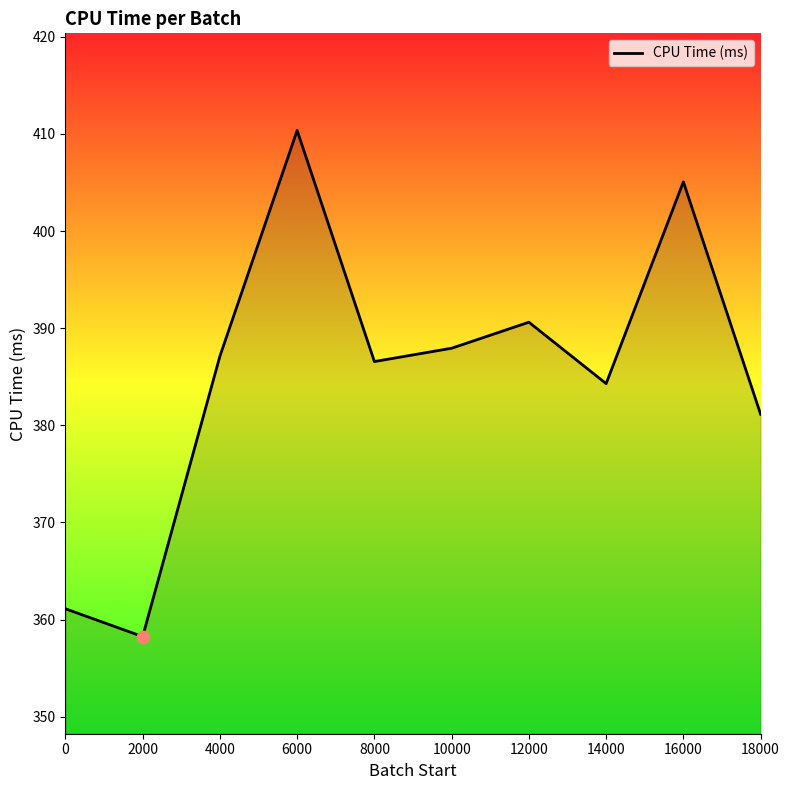

Between 2000 and 16000, which is larger?

16000